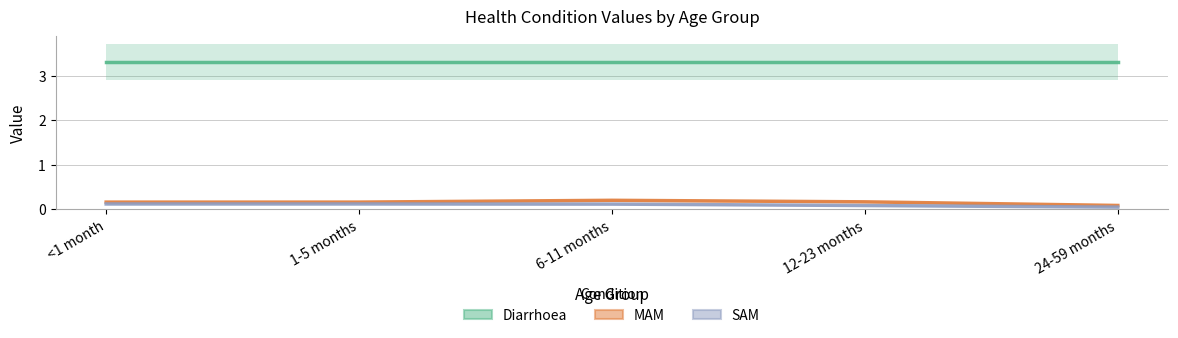

Rank the series by their maximum value, from highest to lowest.

Diarrhoea, MAM, SAM